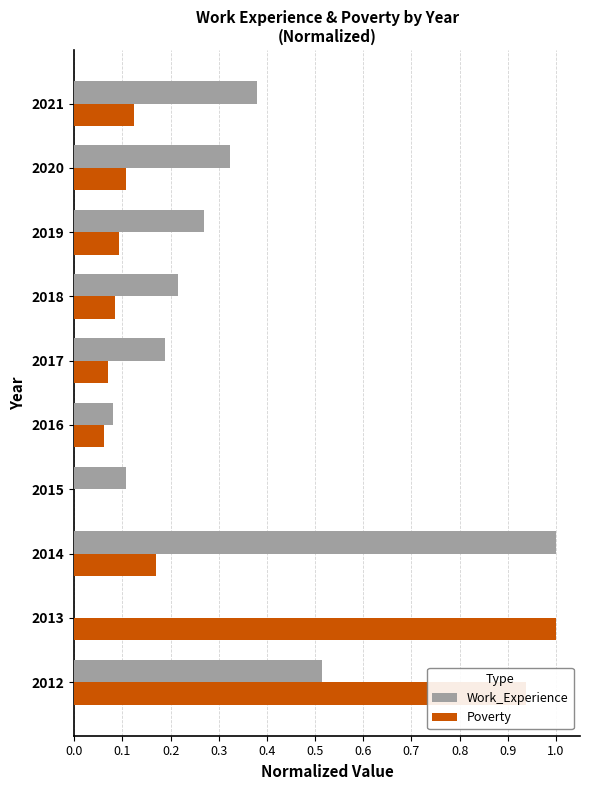

True or false: Poverty has a value of 0.0 at 2020.

False